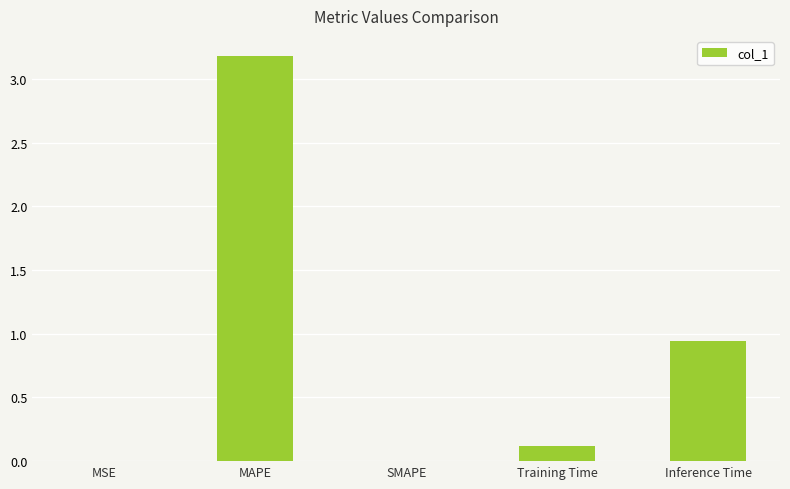

True or false: the data shows 0.0 at MSE.

True